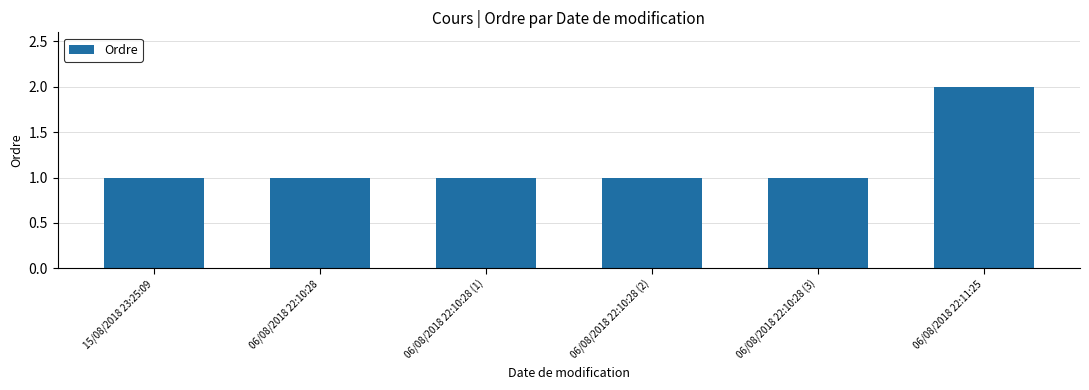

Are the bars horizontal?

No